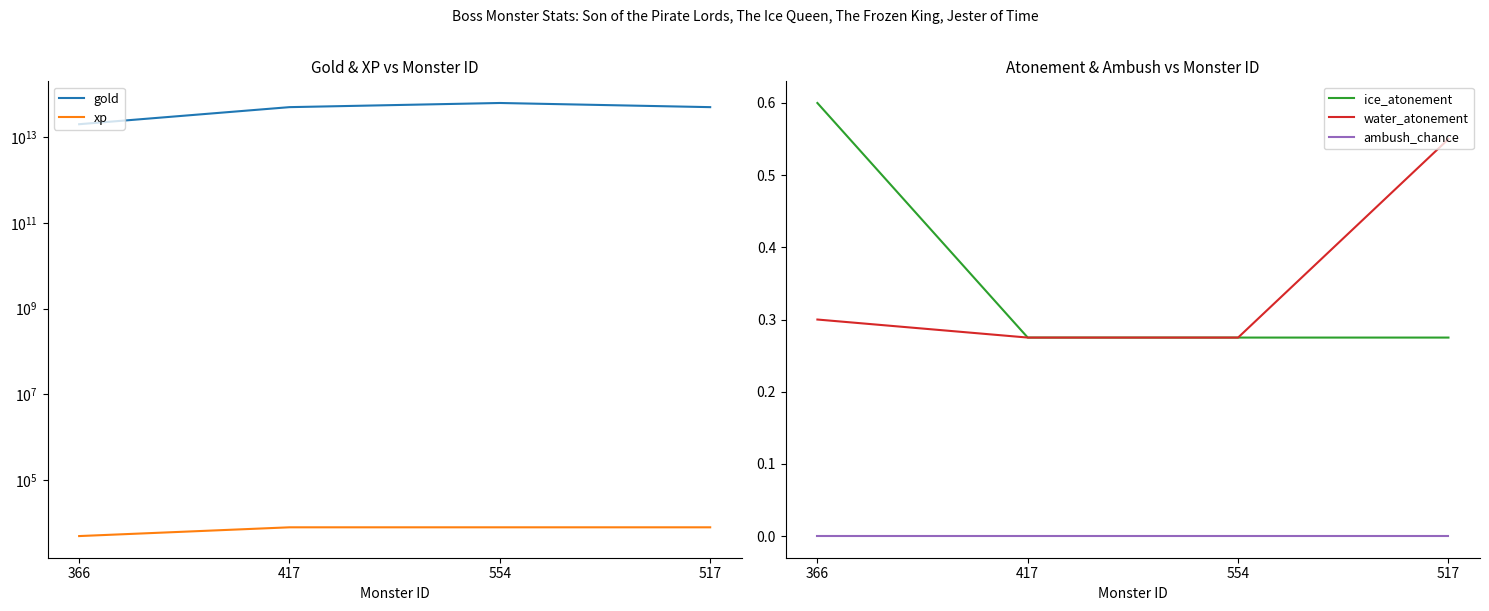

Which series has the widest spread of values?

gold